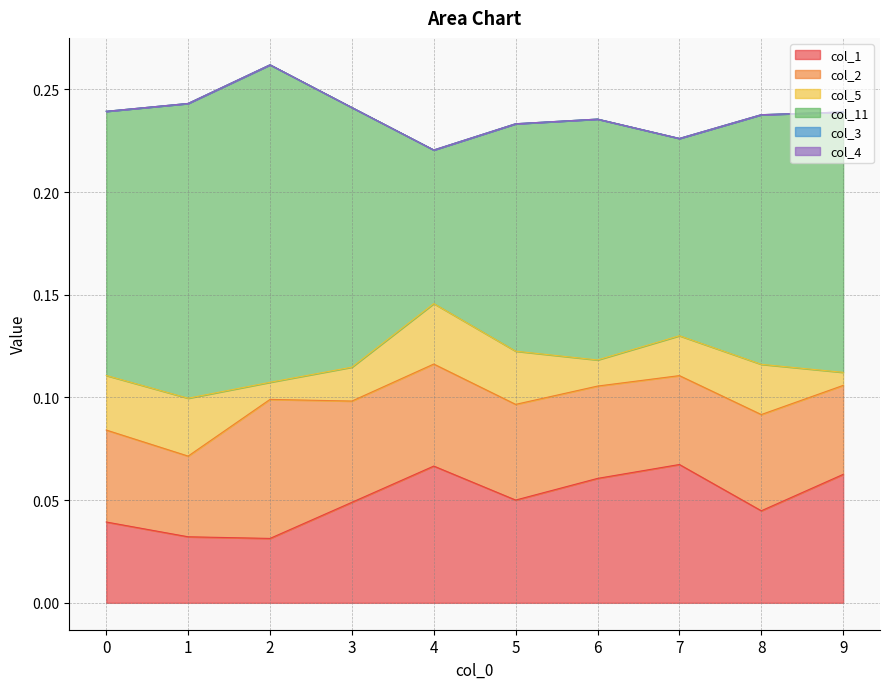

True or false: col_5 and col_2 intersect in this chart.

False